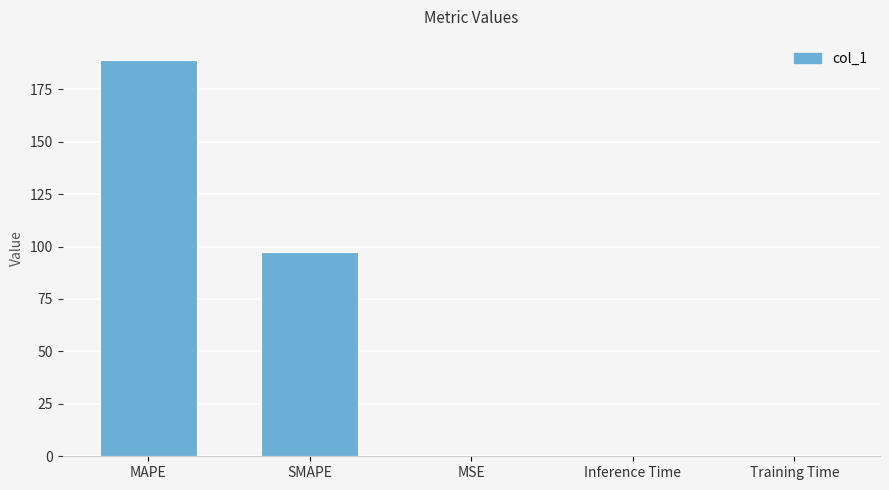

The chart shows a value of 40.4 at MAPE. True or false?

False